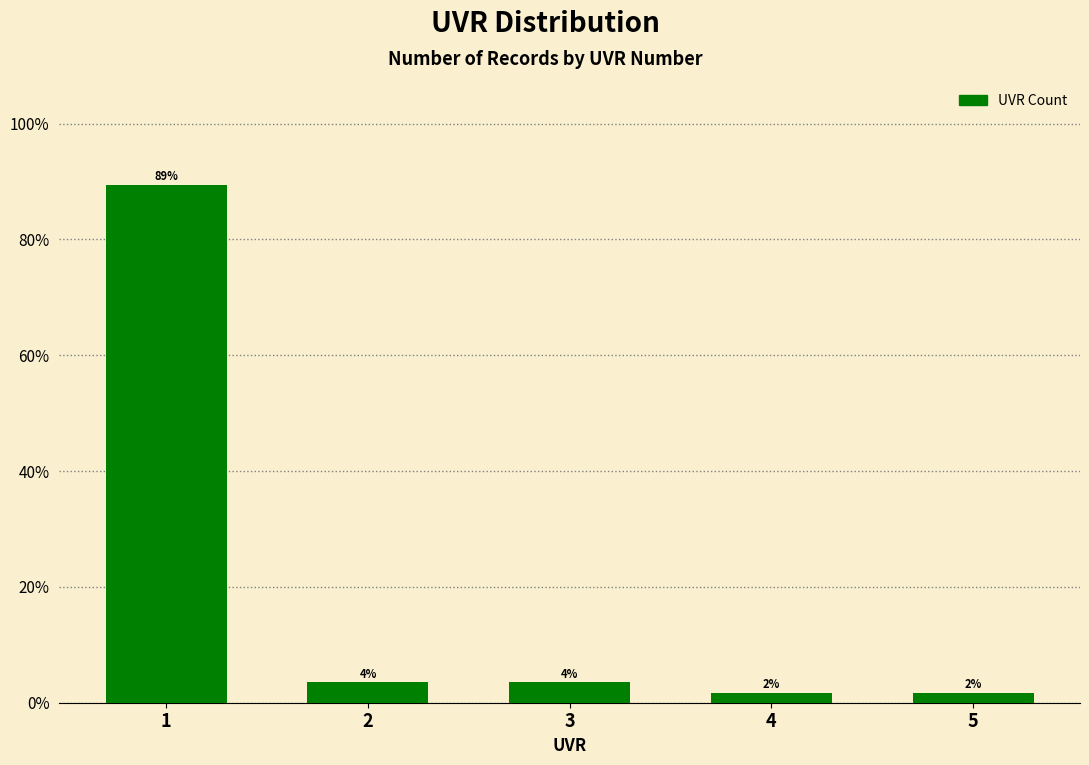

Does the chart contain any negative values?

No